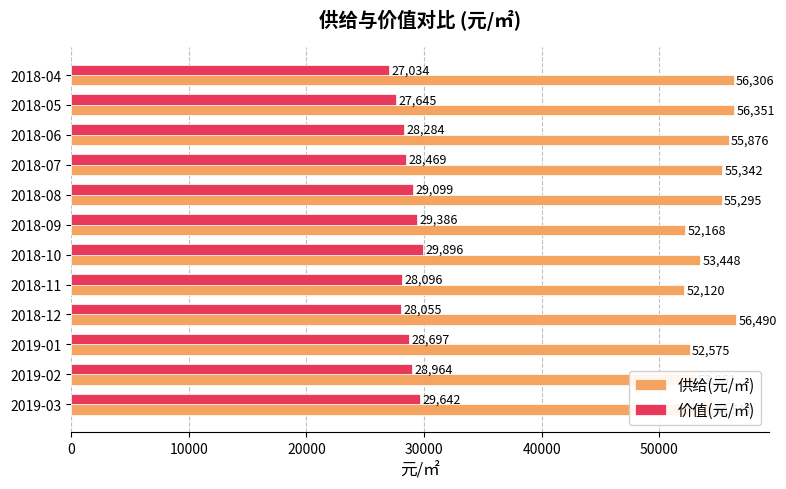

Which series changed the most between 2018-10 and 2018-04?

价值(元/㎡)